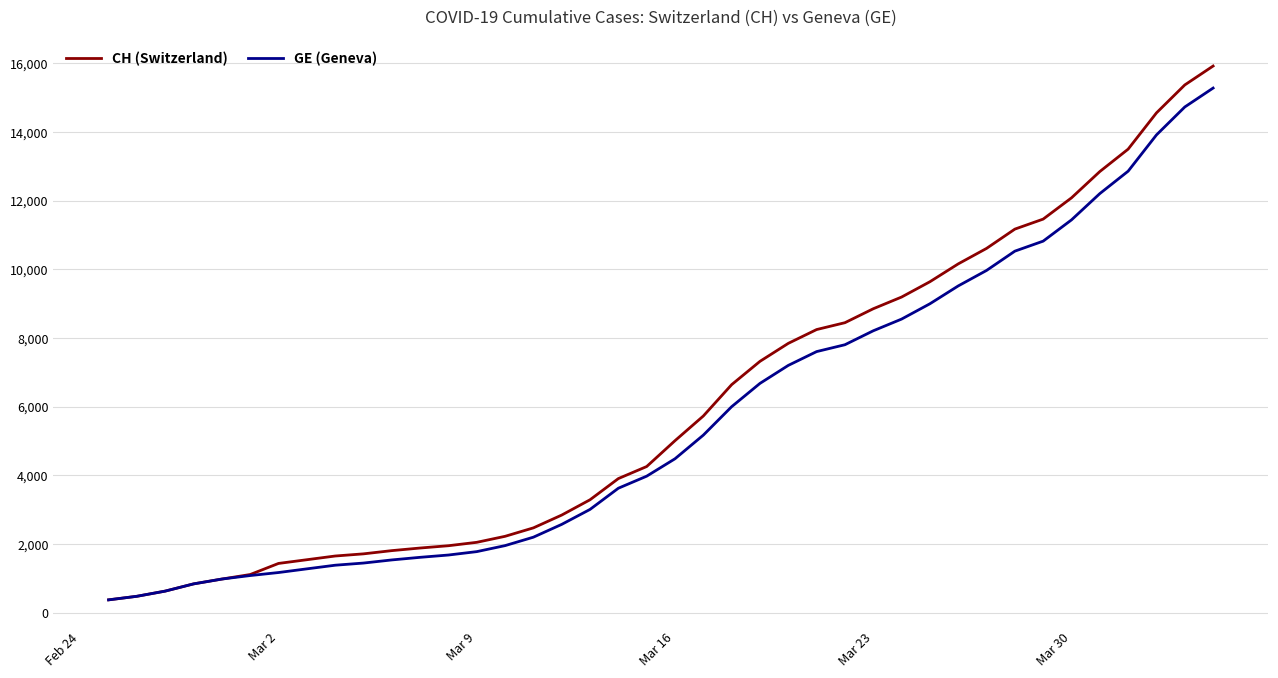

What is the greatest value displayed?

15926